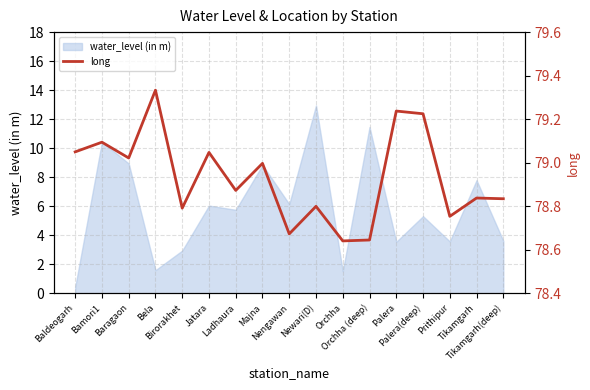

True or false: there are more than 0 points higher than both neighbors.

True